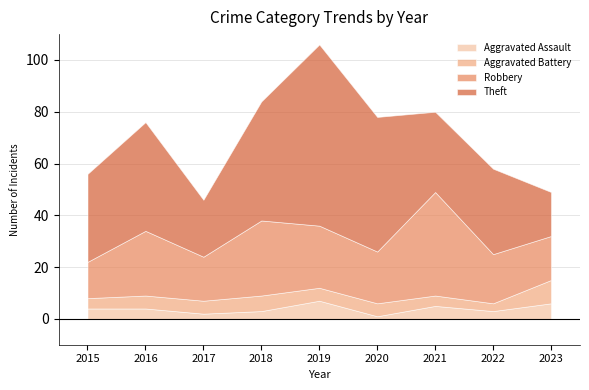

Count the Aggravated Assault values in the range 3 to 5.

5